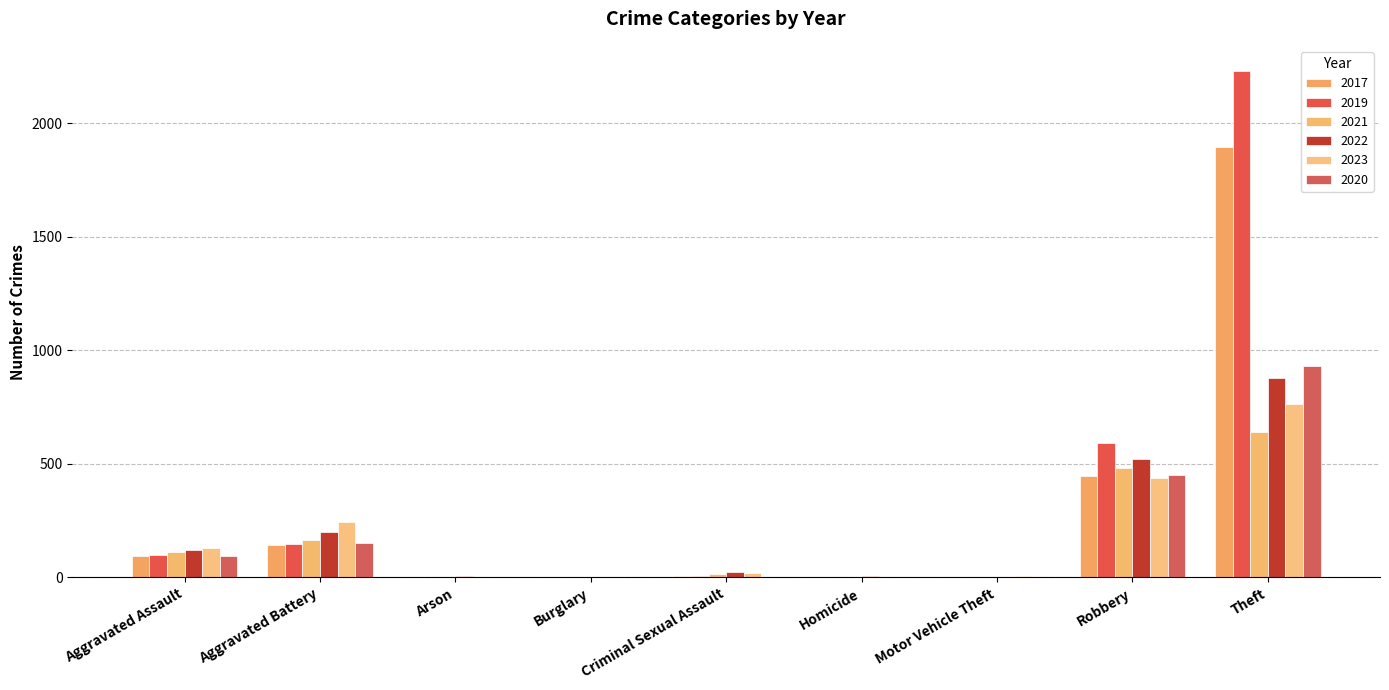

The 2023 series shows 2 at Homicide. True or false?

True